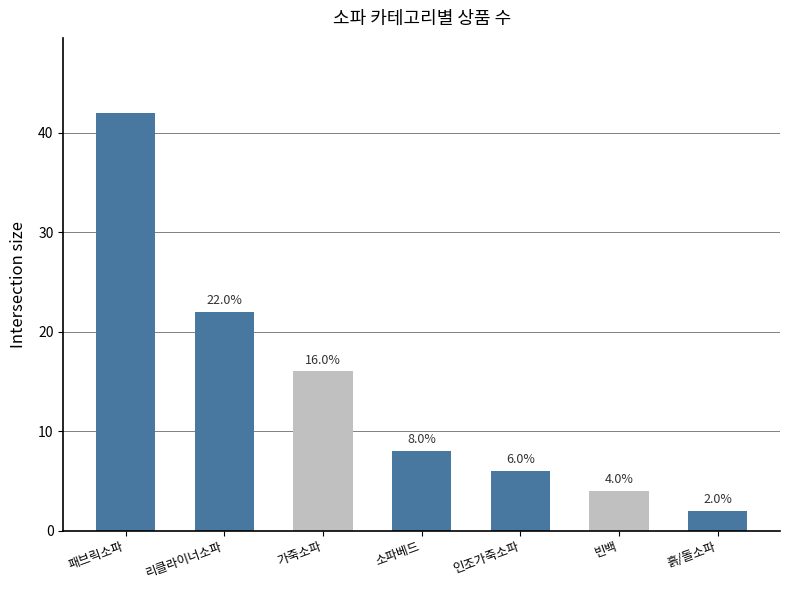

Rank the categories by value from lowest to highest.

흙/돌소파, 빈백, 인조가죽소파, 소파베드, 가죽소파, 리클라이너소파, 패브릭소파